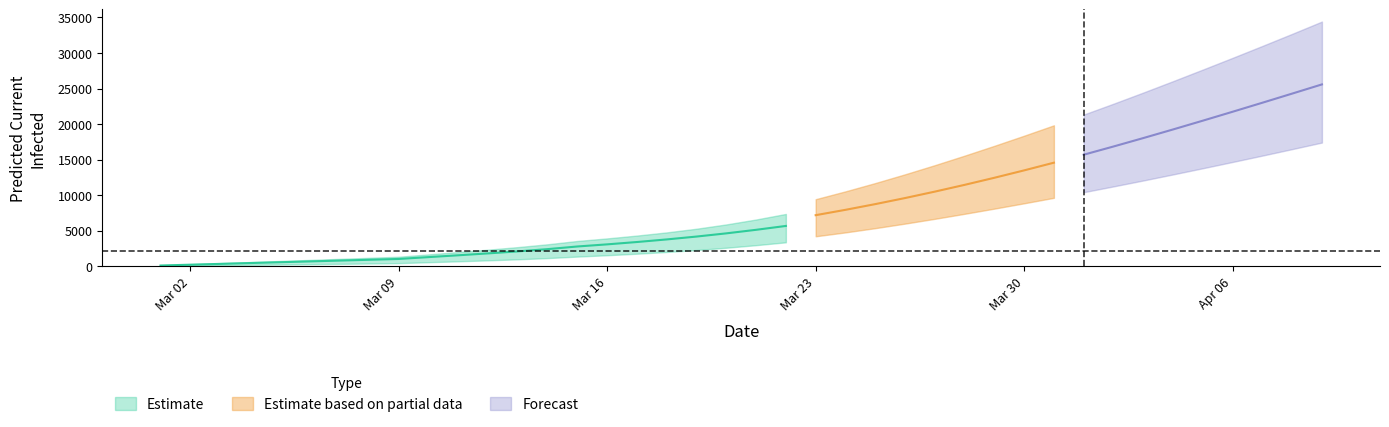

Is the value of predicted_total_infected_mean at 13 greater than the value of predicted_total_infected_upper at 0?

Yes